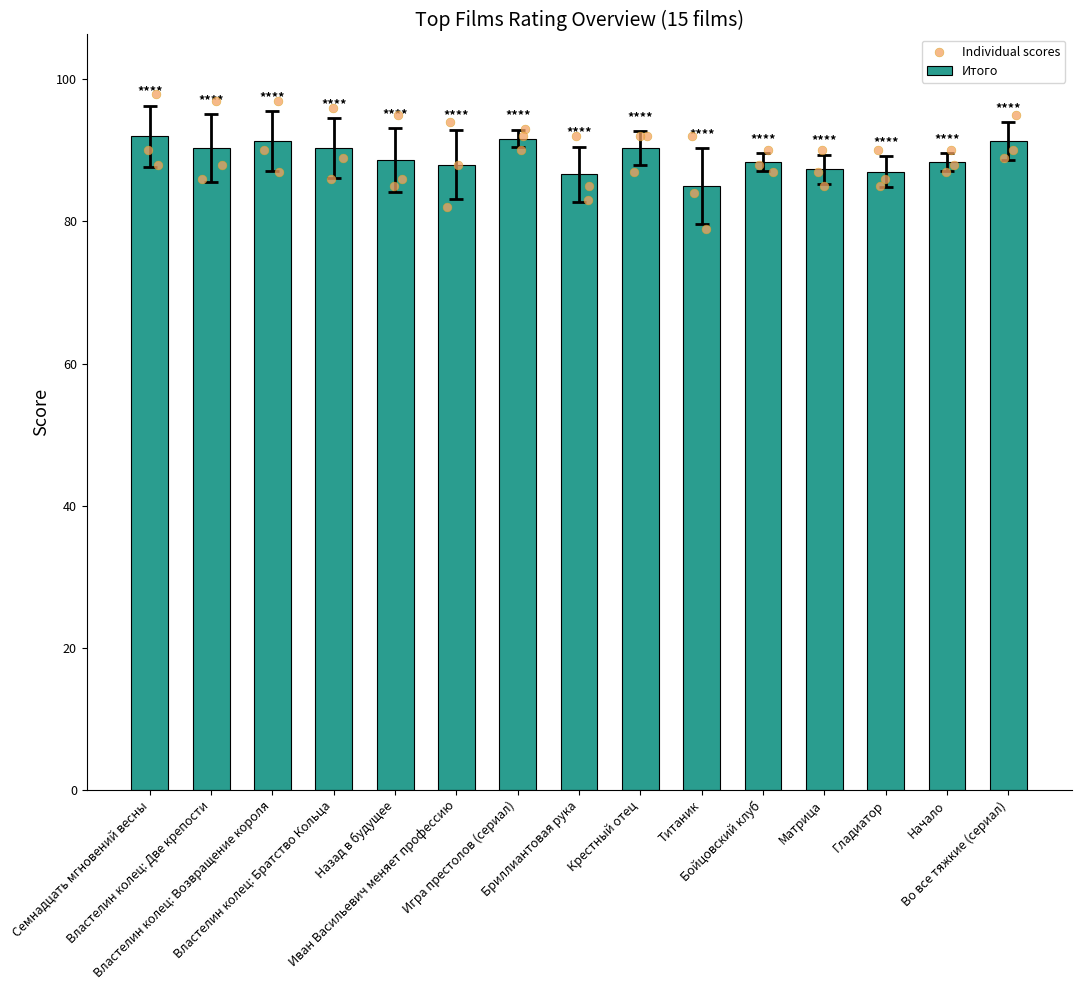

Approximately how many times larger is the value at Властелин колец: Две крепости compared to Назад в будущее?

1.0